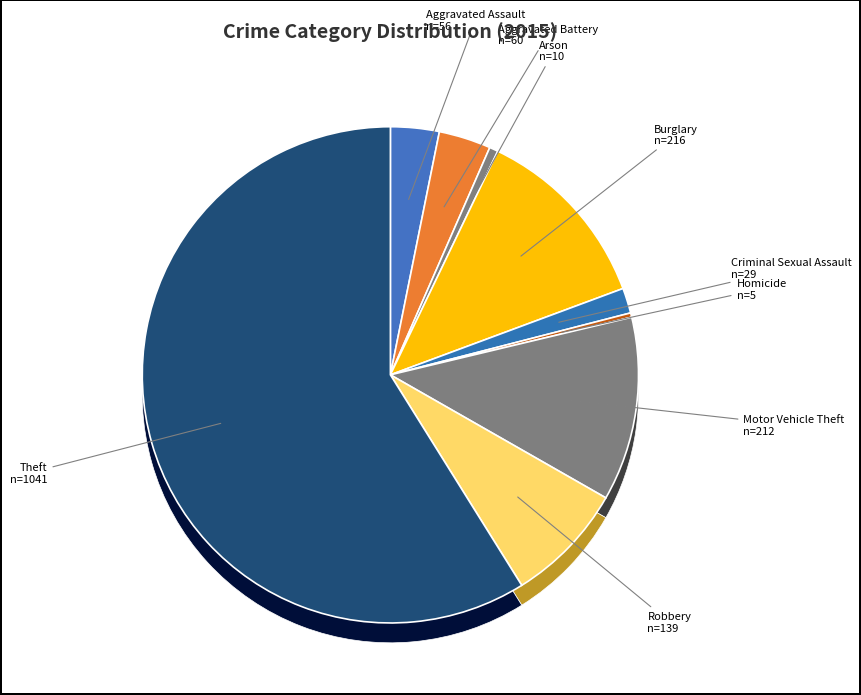

What percentage do Robbery and Aggravated Assault together represent?

11.0%